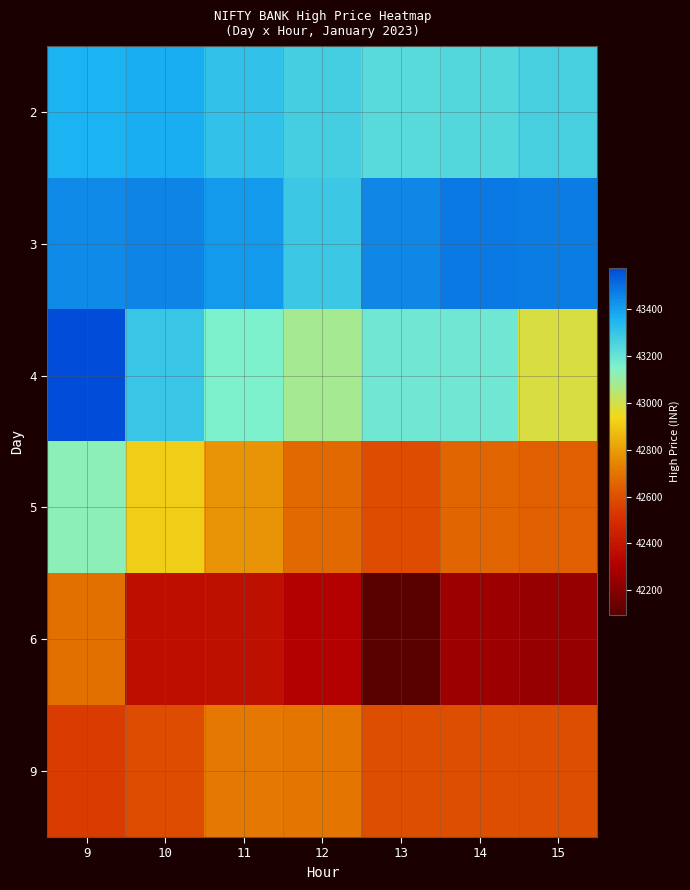

Reading right to left, extract all data points from this chart.

2: 15=43265.9	14=43245.6	13=43229.6	12=43275.1	11=43314.2	10=43373.8	9=43362.1
3: 15=43477.2	14=43480.6	13=43452.5	12=43292.7	11=43409.8	10=43457.1	9=43449.7
4: 15=42990.1	14=43186.7	13=43184.3	12=43079.2	11=43159.8	10=43297.7	9=43577.3
5: 15=42641.5	14=42658.8	13=42587.2	12=42671.4	11=42779.3	10=42911.4	9=43130.8
6: 15=42243.0	14=42260.8	13=42092.7	12=42313.1	11=42375.8	10=42365.4	9=42685.9
9: 15=42594.9	14=42594.9	13=42594.9	12=42706.0	11=42711.2	10=42586.1	9=42543.8